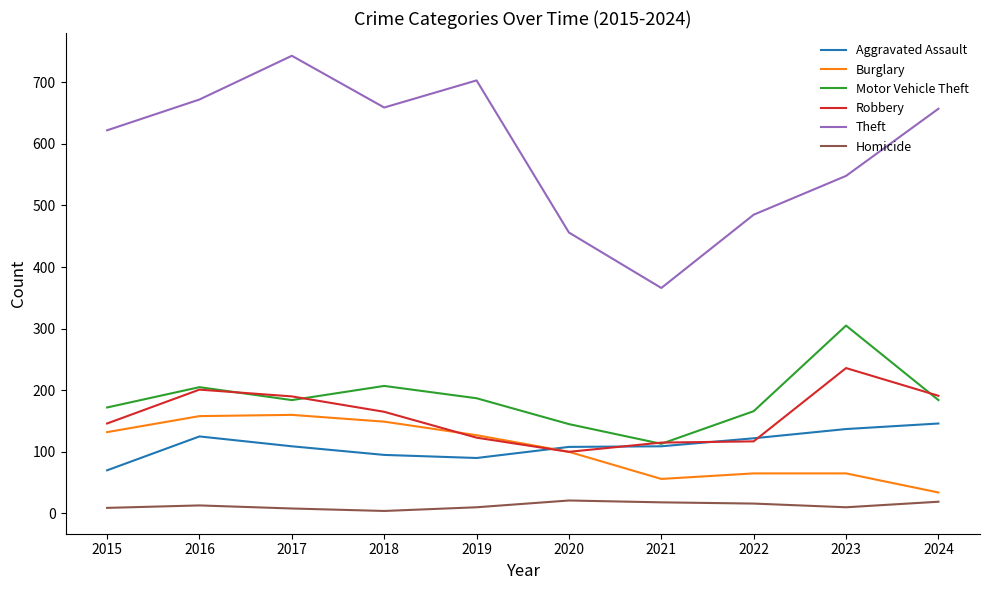

The value of Aggravated Assault at 2023 is 235. True or false?

False